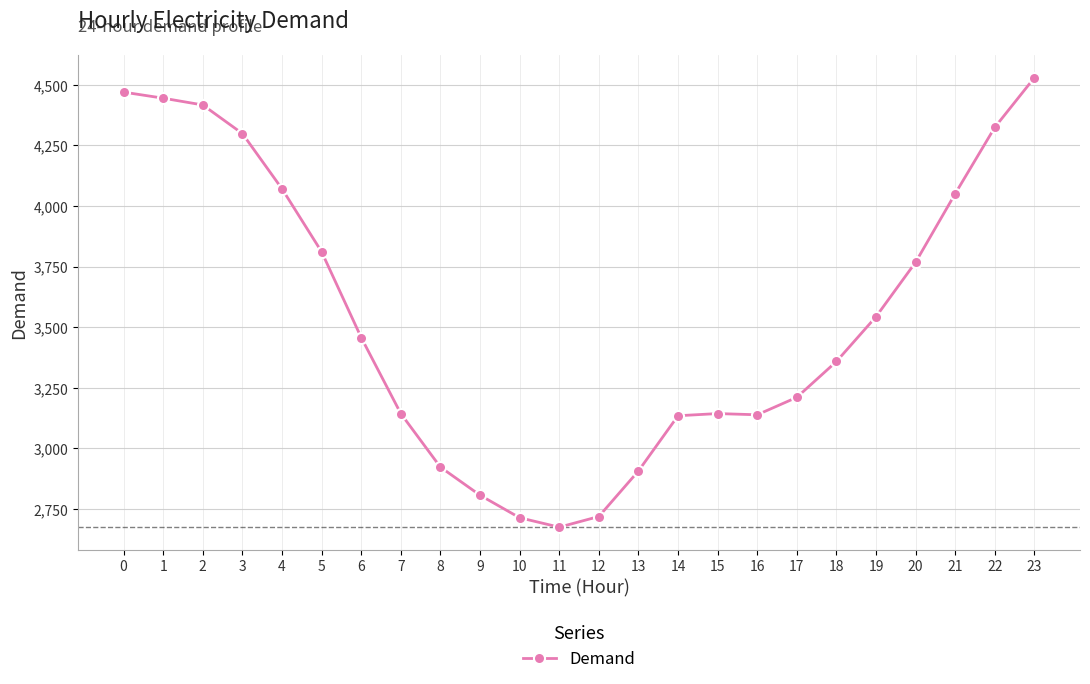

Is it true that the value at 20 is 3768?

True